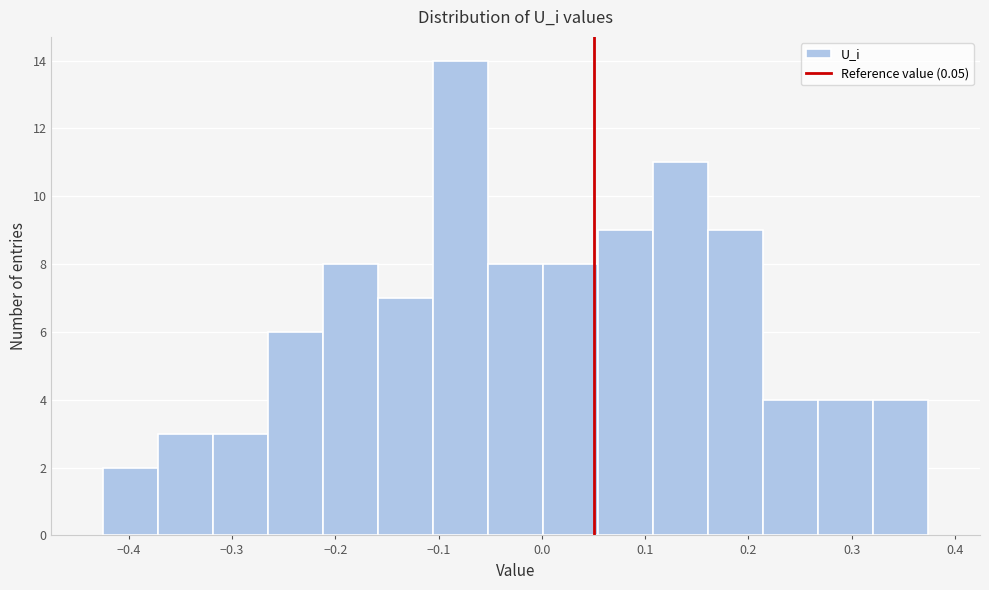

What is the height of the bar covering 0.05 to 0.11 on the x-axis? Neither the bar edges nor the heights are printed on the chart, so give them approximately, as read against the axes.

9